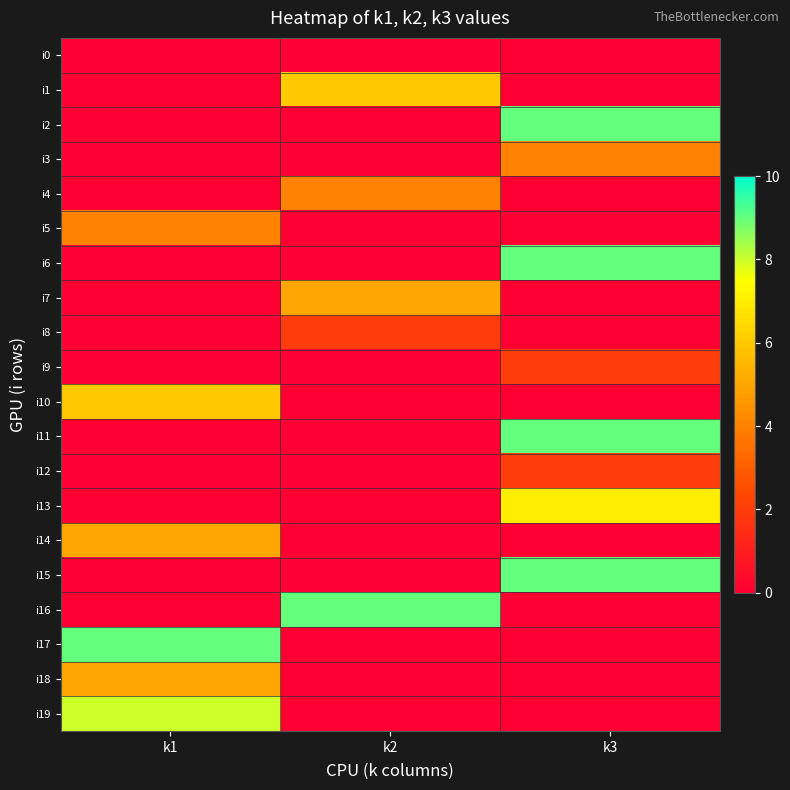

Which has a higher value, k3 or k2?

k3